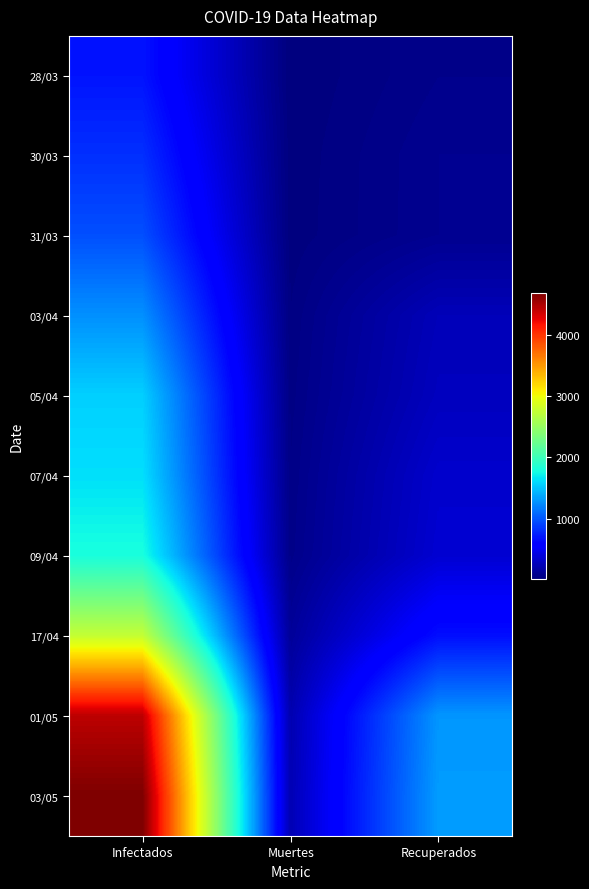

Reading left to right, extract all data points from this chart.

28/03: Infectados=690	Muertes=18	Recuperados=72
30/03: Infectados=820	Muertes=22	Recuperados=91
31/03: Infectados=966	Muertes=24	Recuperados=91
03/04: Infectados=1265	Muertes=37	Recuperados=256
05/04: Infectados=1554	Muertes=46	Recuperados=279
07/04: Infectados=1628	Muertes=56	Recuperados=338
09/04: Infectados=1795	Muertes=65	Recuperados=358
17/04: Infectados=2758	Muertes=129	Recuperados=666
01/05: Infectados=4428	Muertes=220	Recuperados=1292
03/05: Infectados=4681	Muertes=237	Recuperados=1320